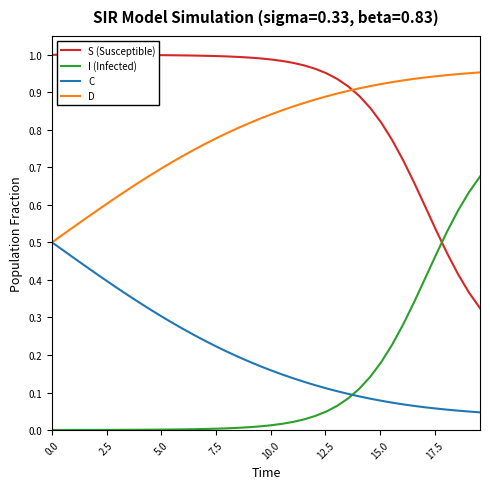

Rank the series by their maximum value, from highest to lowest.

S (Susceptible), D, I (Infected), C